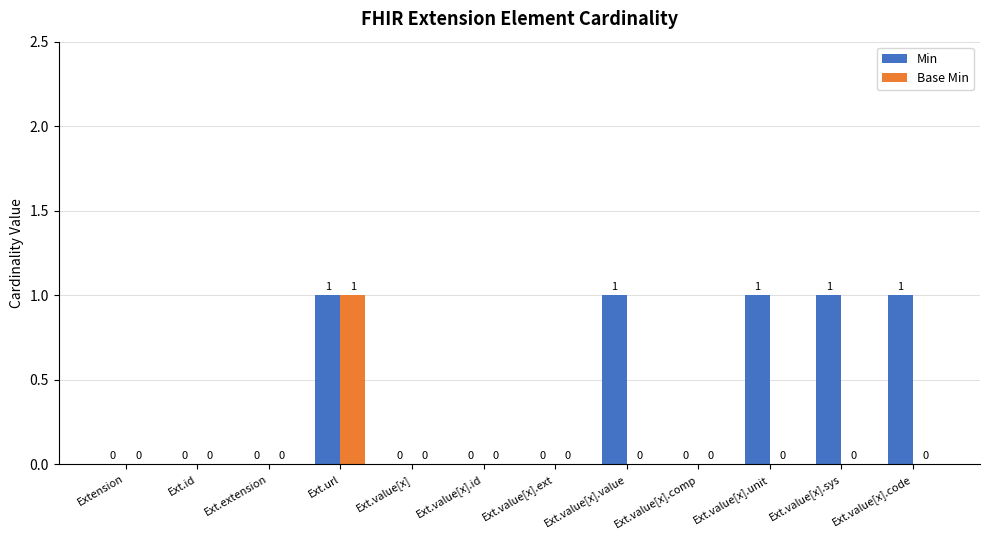

True or false: Base Min has a value of 1 at Ext.value[x].code.

False